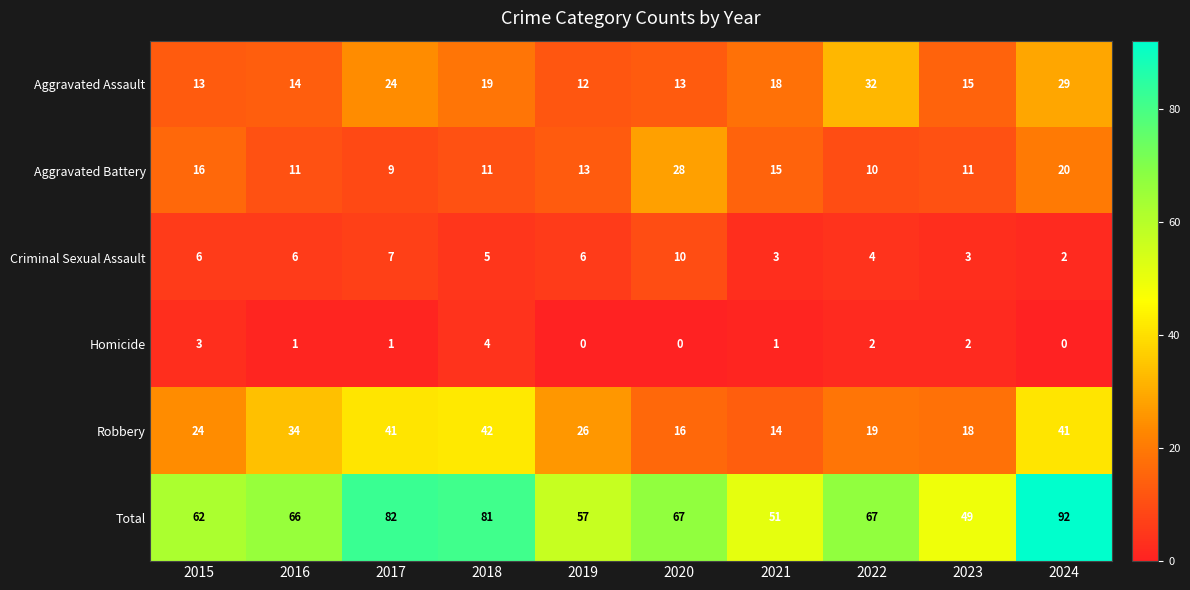

Where is Robbery nearest to the value 28?

2019